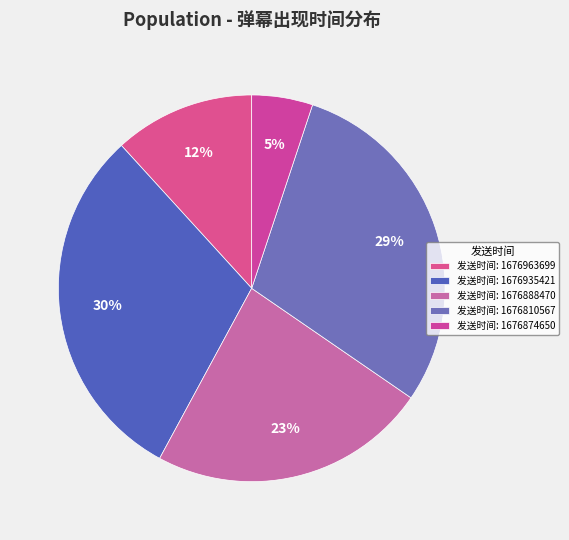

Does any single category account for the majority?

No